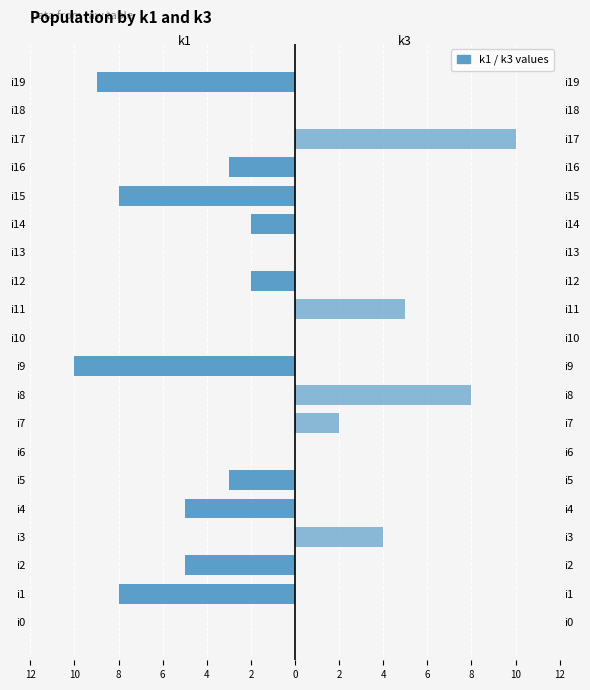

Which category has the lowest value across all series?

i9